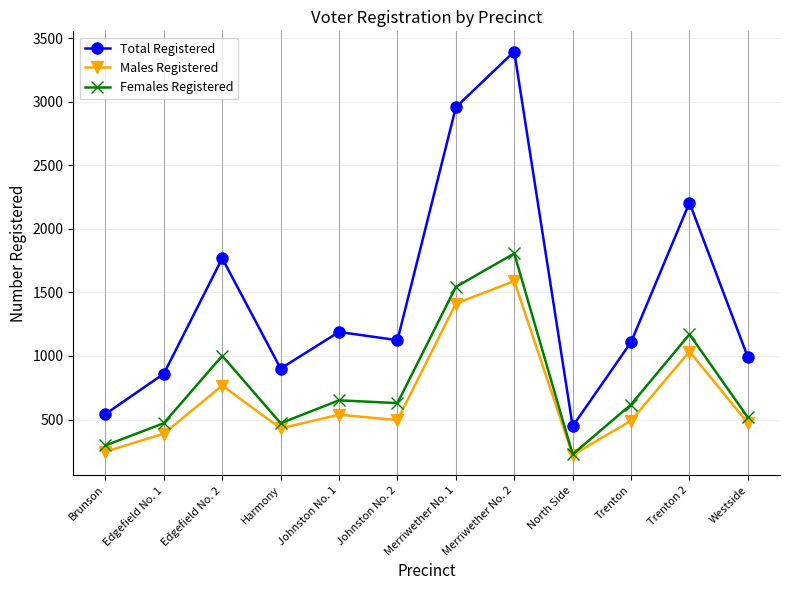

What position from the left is Johnston No. 1?

5